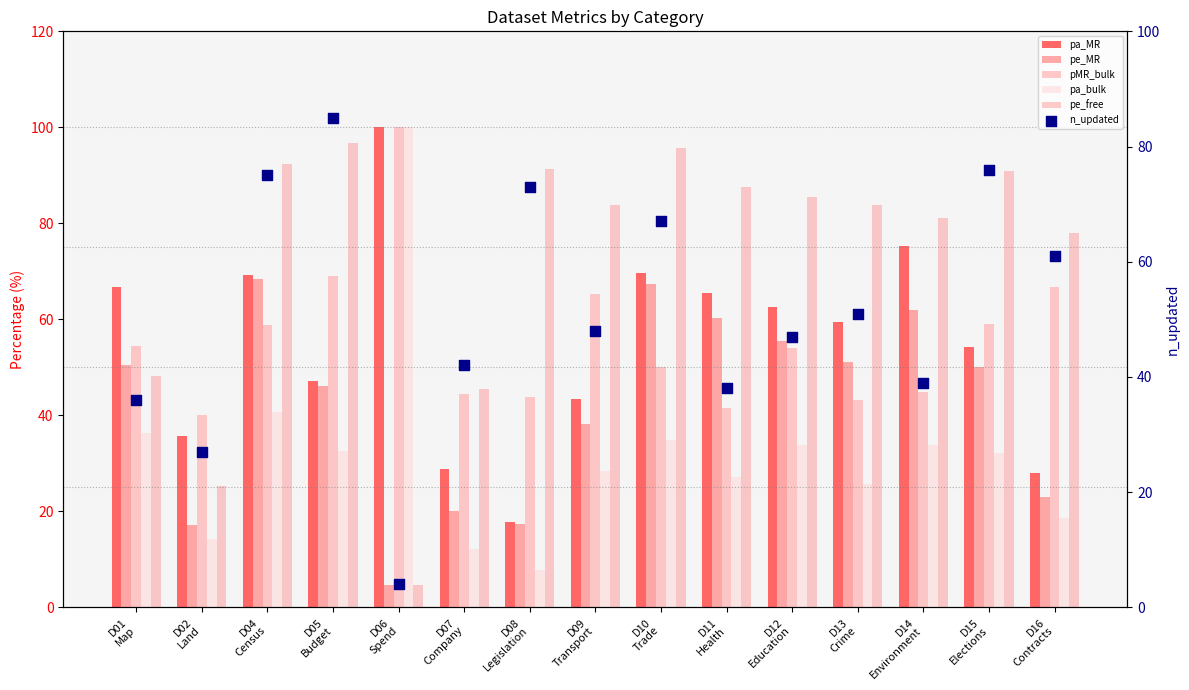

Which series contains the highest Y value?

pa_MR